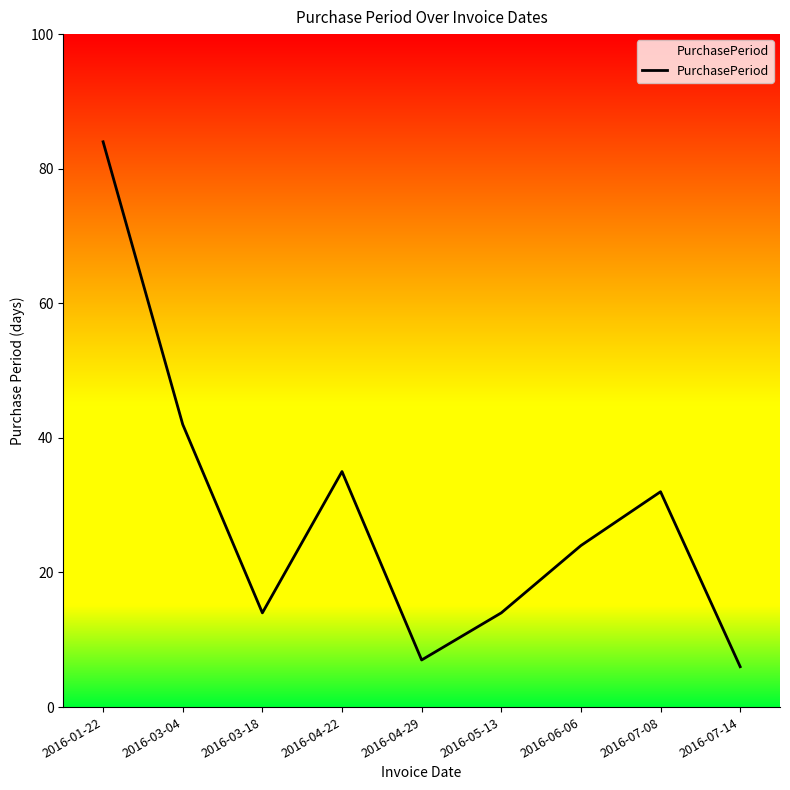

What is the minimum value shown in the chart?

6